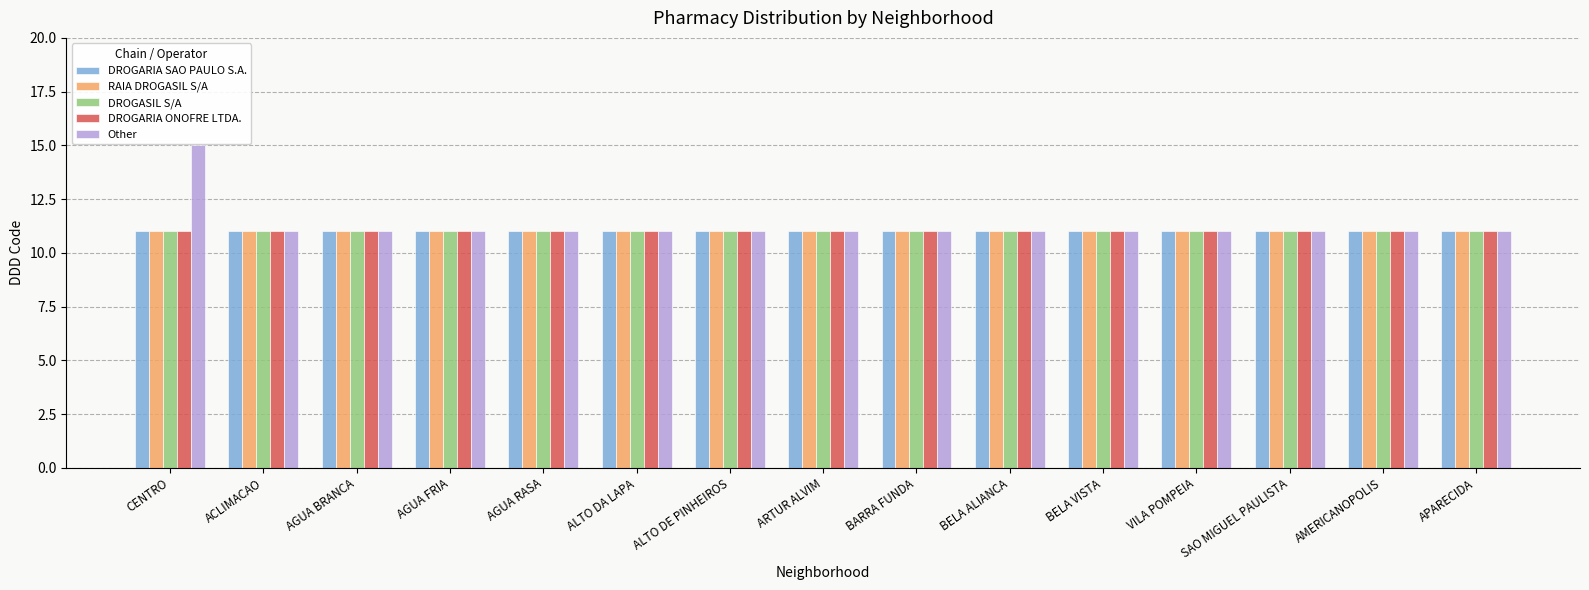

What is the highest value of the DROGARIA ONOFRE LTDA. series?

11